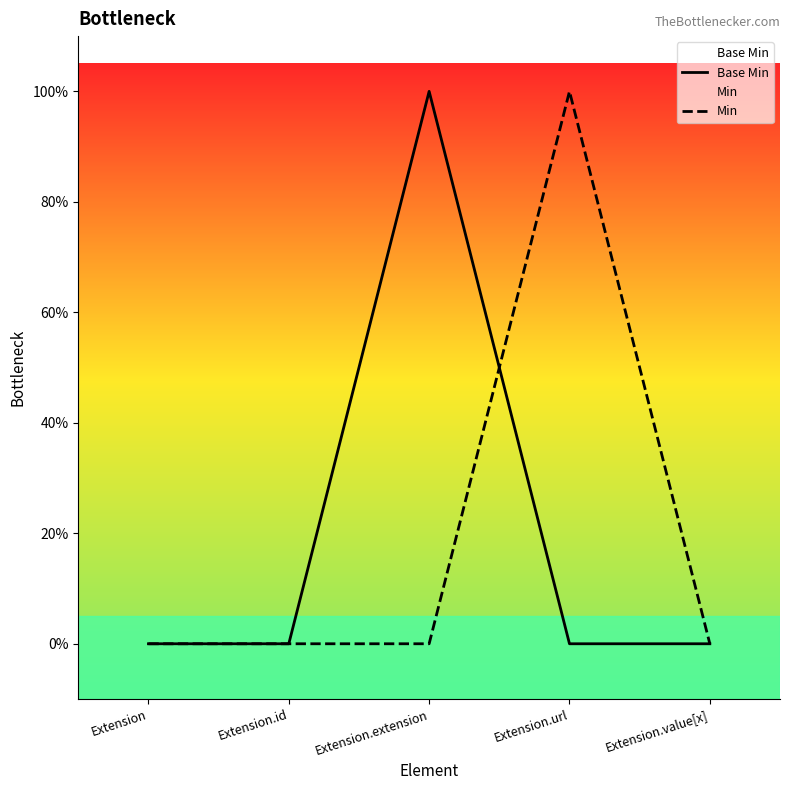

Reading left to right, transcribe all the data shown in this chart.

Base Min: Extension=0	Extension.id=0	Extension.extension=1	Extension.url=0	Extension.value[x]=0
Min: Extension=0	Extension.id=0	Extension.extension=0	Extension.url=1	Extension.value[x]=0